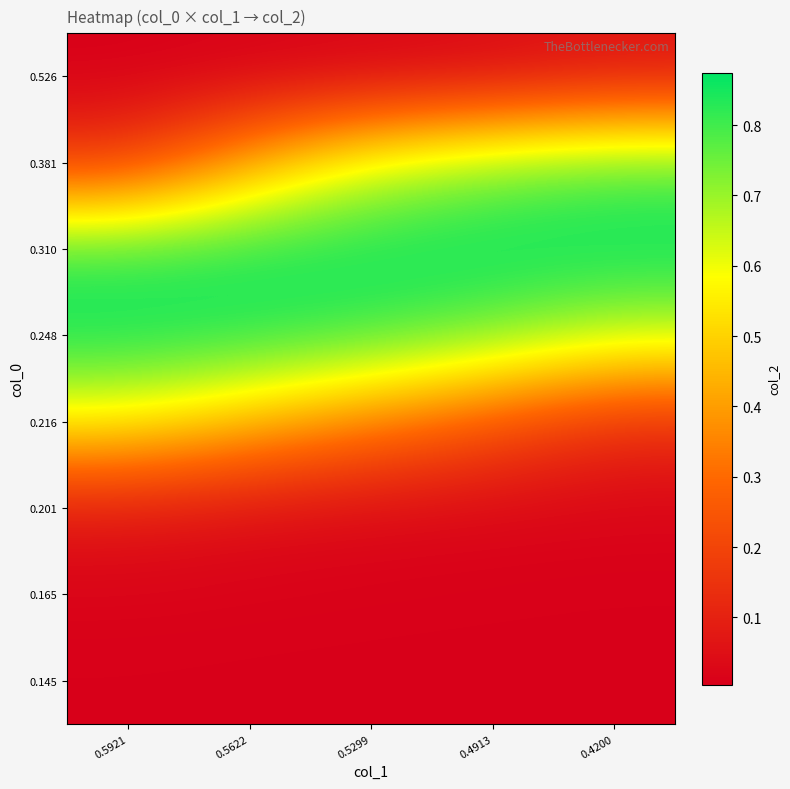

What is the total value across all series at 0.5622?

2.6